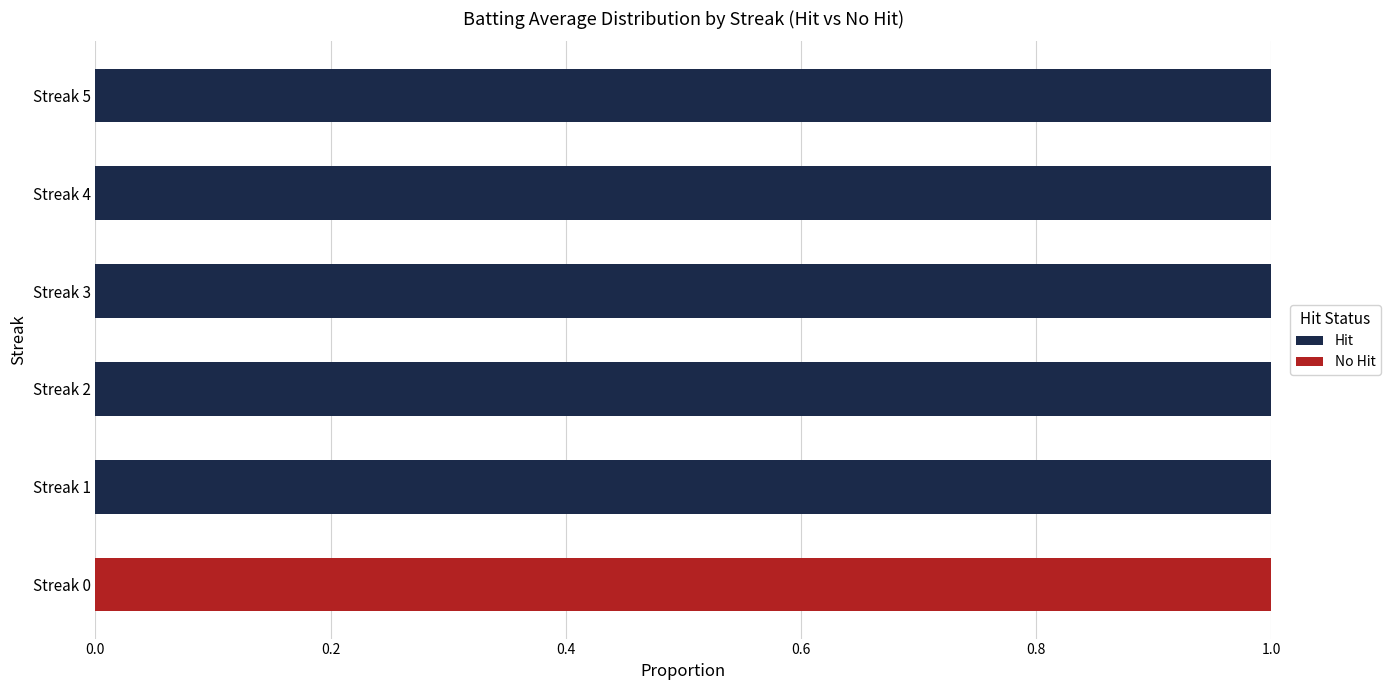

Is it true that Hit equals 1 at Streak 5?

True